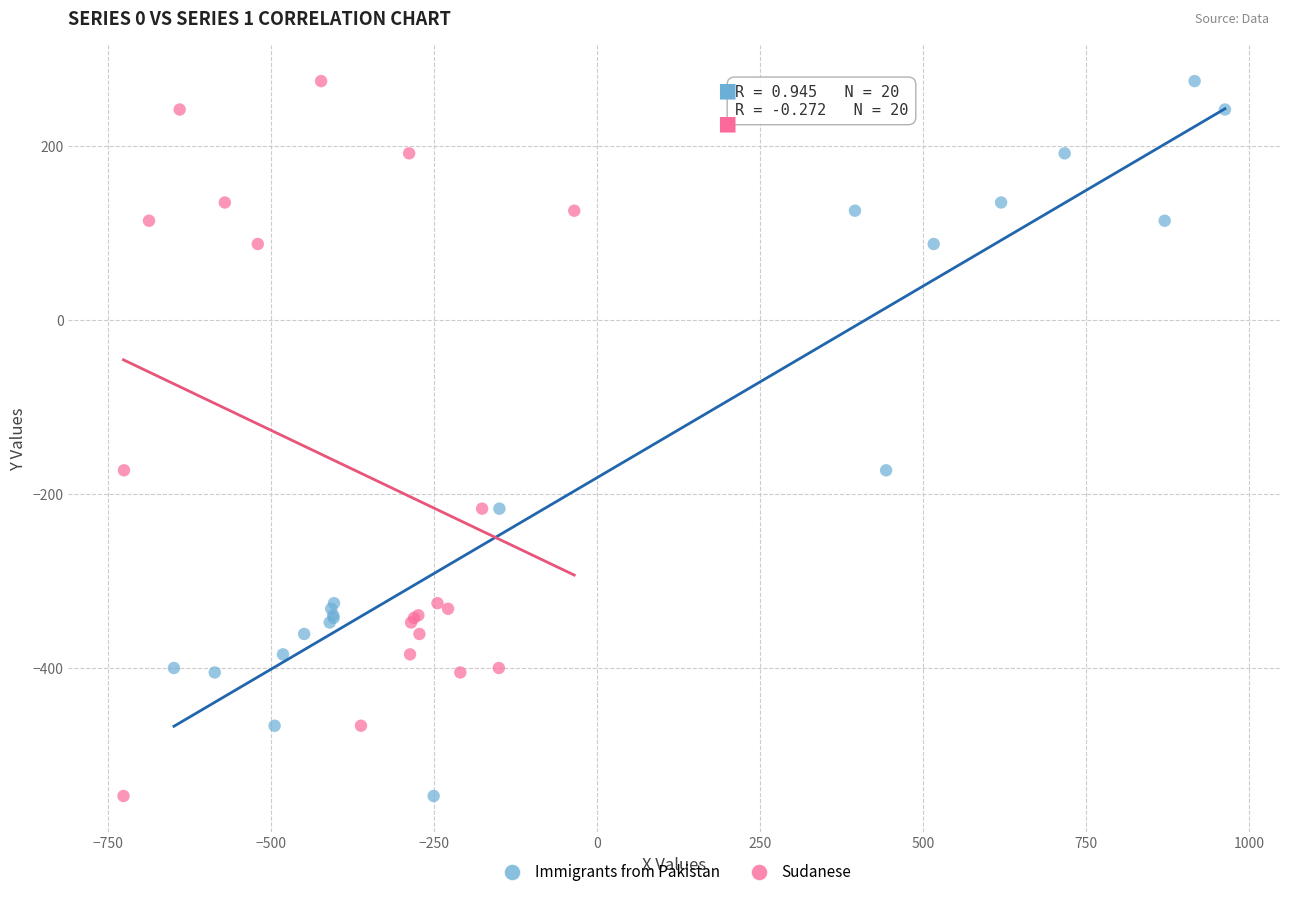

What are all the series names shown in the legend?

Immigrants from Pakistan, Sudanese